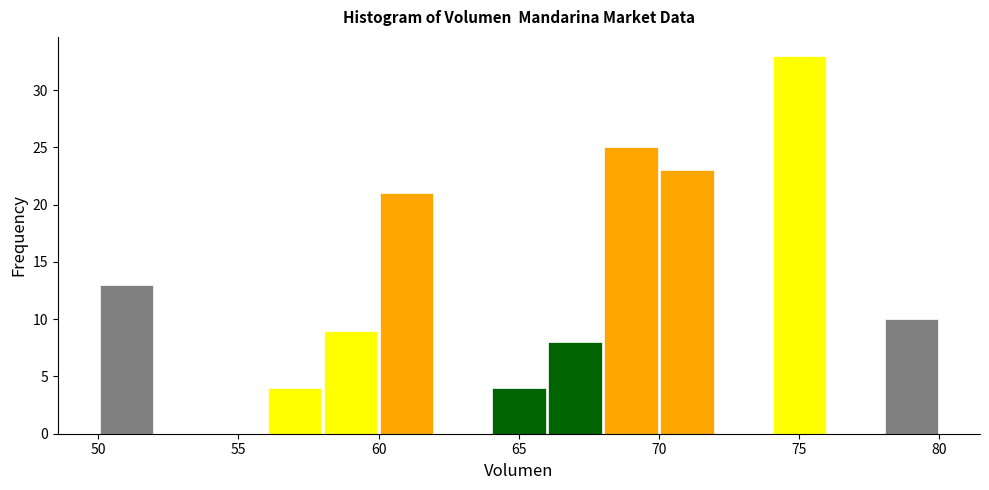

Reading left to right, list every bar in this chart as the range it spans on the x-axis followed by its height. The values are not printed on the chart, so give them approximately, as read against the axis.

50 to 52: 13
52 to 54: 0
54 to 56: 0
56 to 58: 4
58 to 60: 9
60 to 62: 21
62 to 64: 0
64 to 66: 4
66 to 68: 8
68 to 70: 25
70 to 72: 23
72 to 74: 0
74 to 76: 33
76 to 78: 0
78 to 80: 10